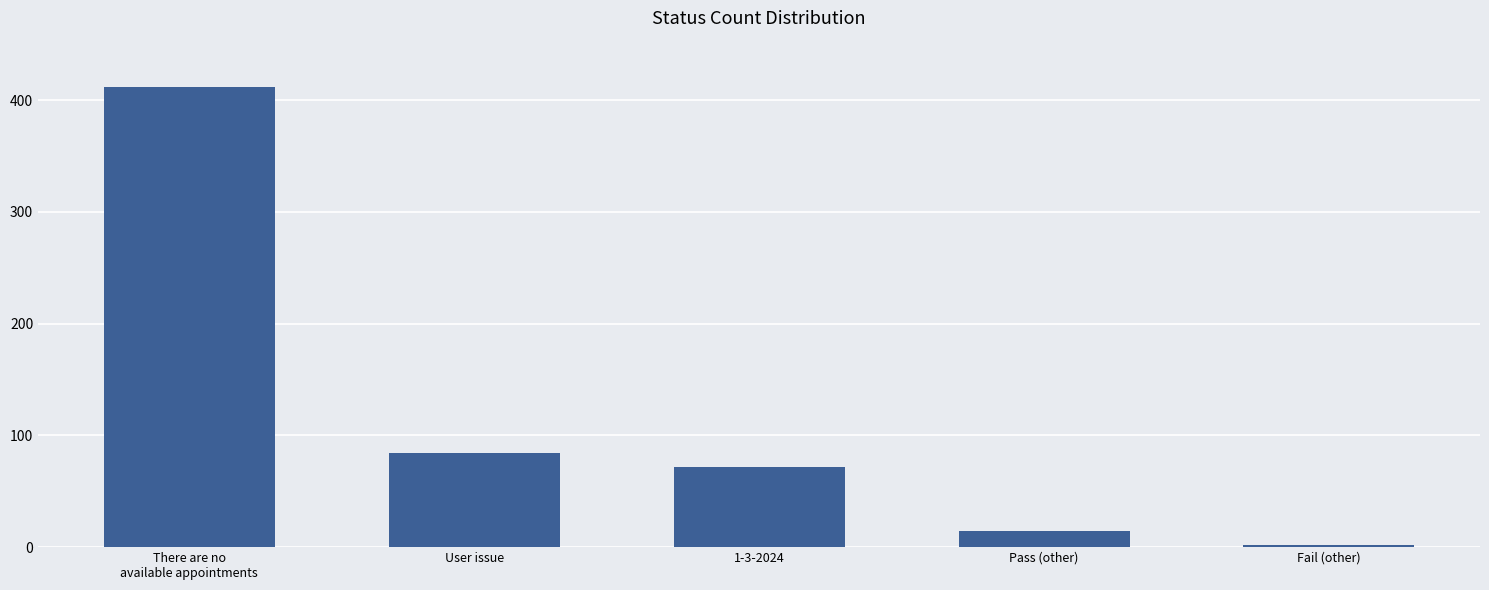

The value at User issue is 84. True or false?

True